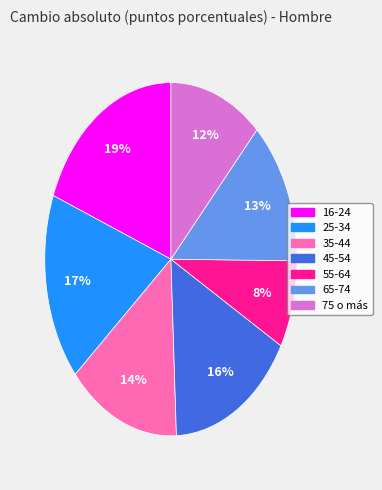

What is the smallest slice in the pie chart?

55-64